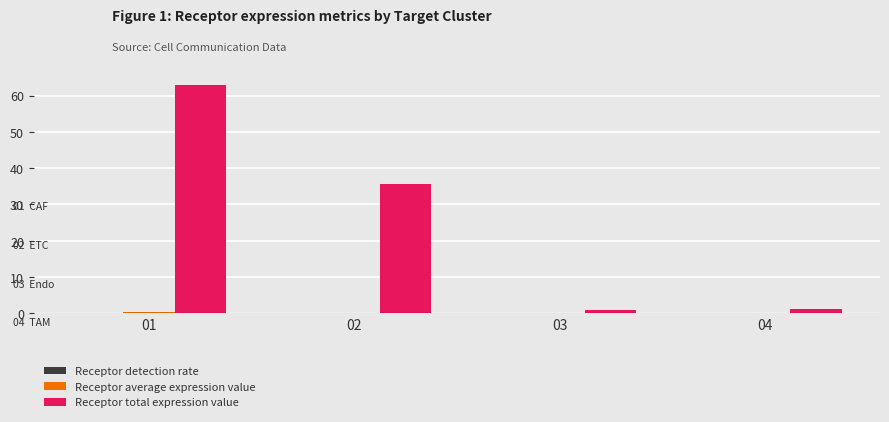

Is it true that Receptor total expression value equals 35.5 at 02?

True